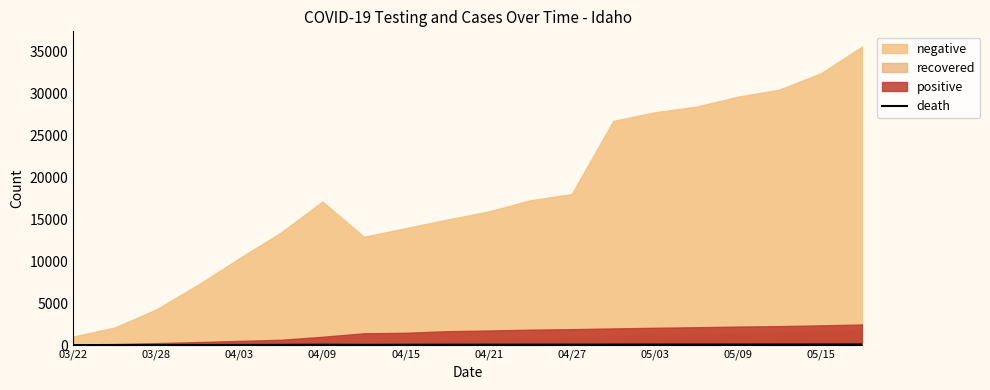

Read the value at 05/09, to the nearest 10.

70